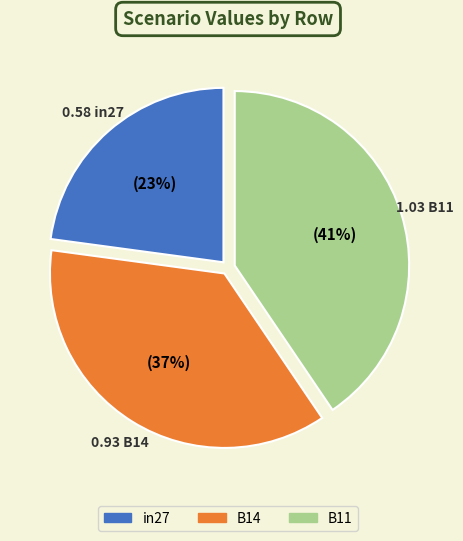

Rank the categories by value from lowest to highest.

in27, B14, B11